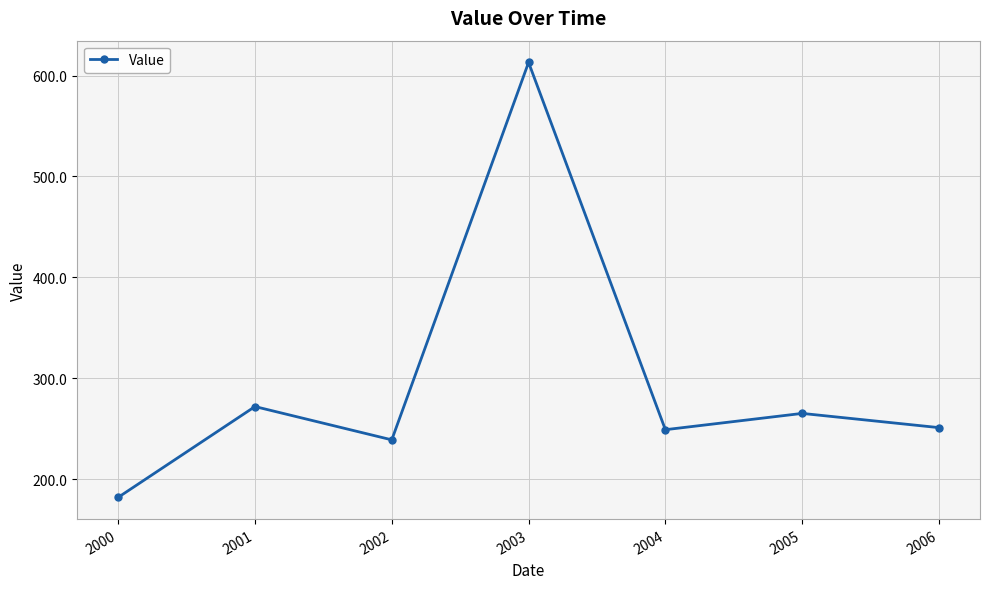

What is the ratio of the value at 2000 to the value at 2005?

0.7